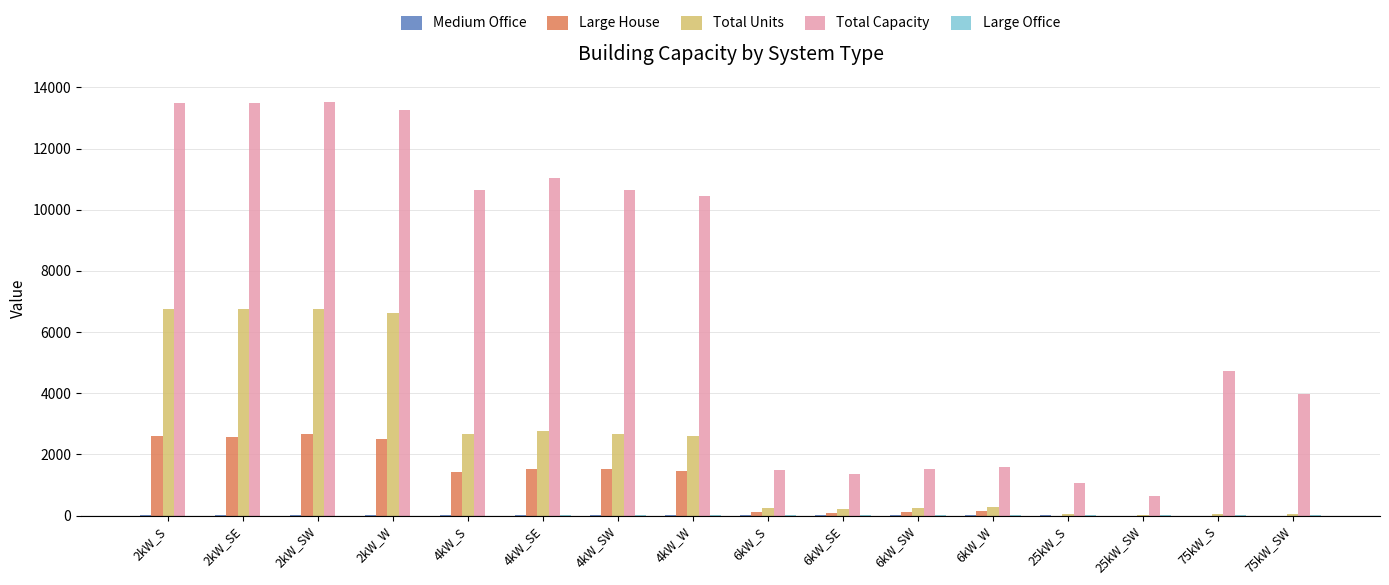

Which series changed the most between 4kW_SW and 6kW_SE?

Total Capacity